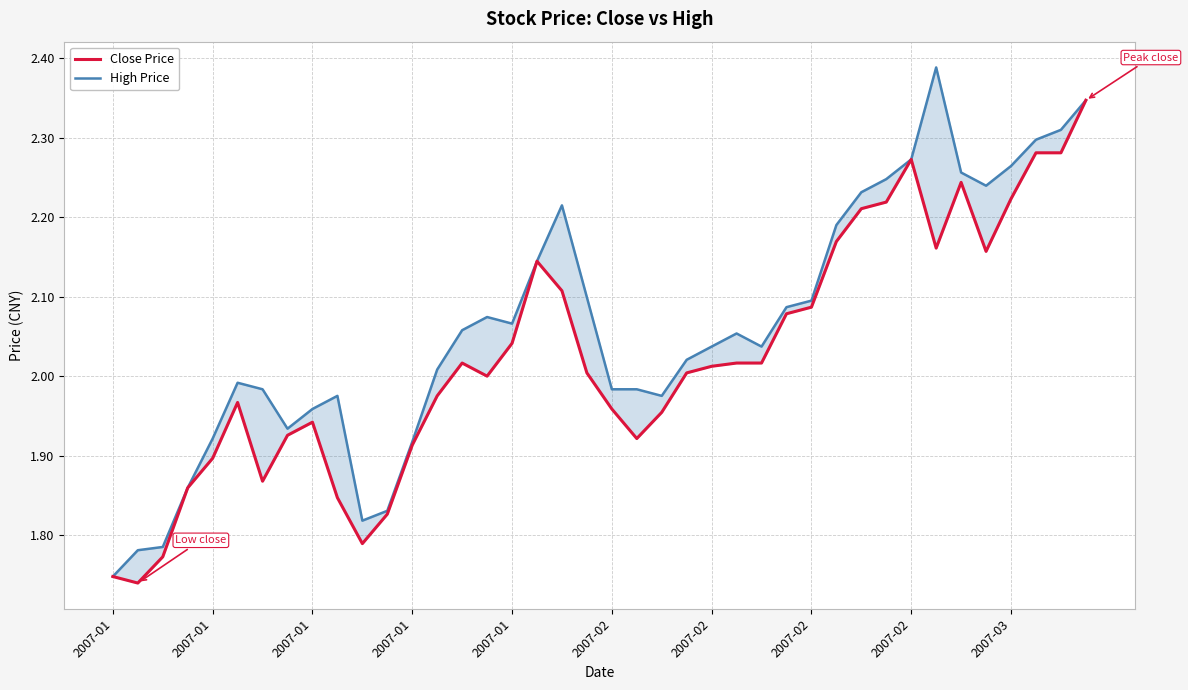

How many lines are shown in the chart?

2